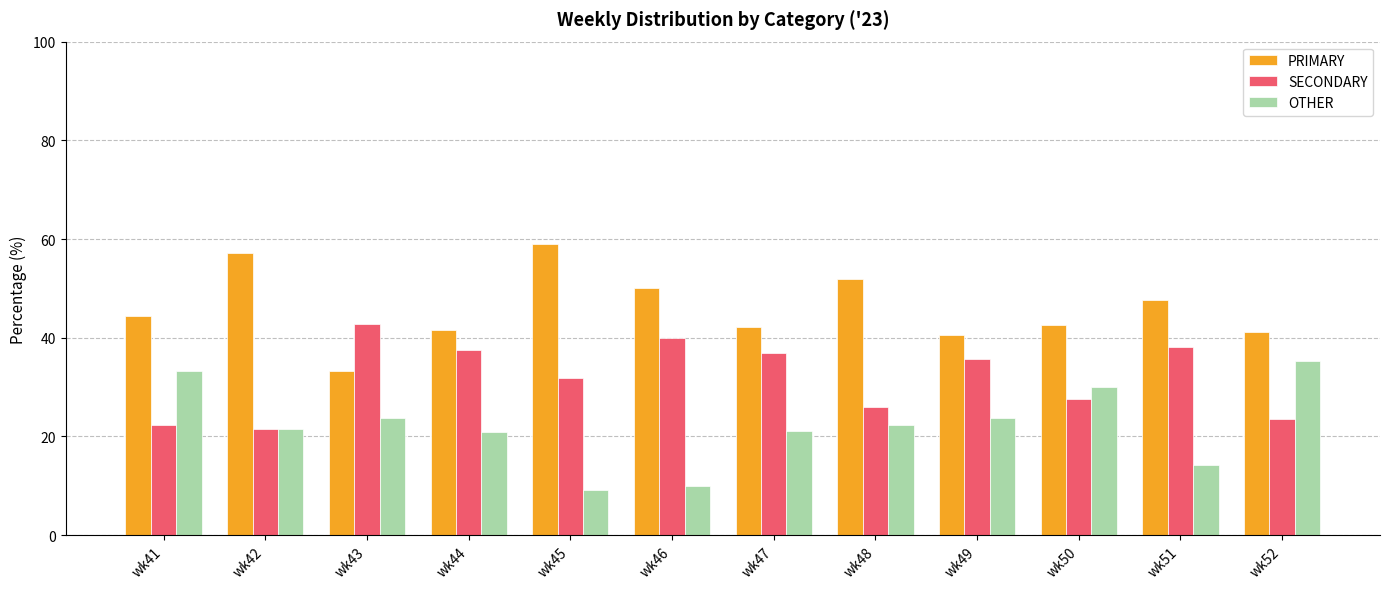

Are the bars horizontal?

No